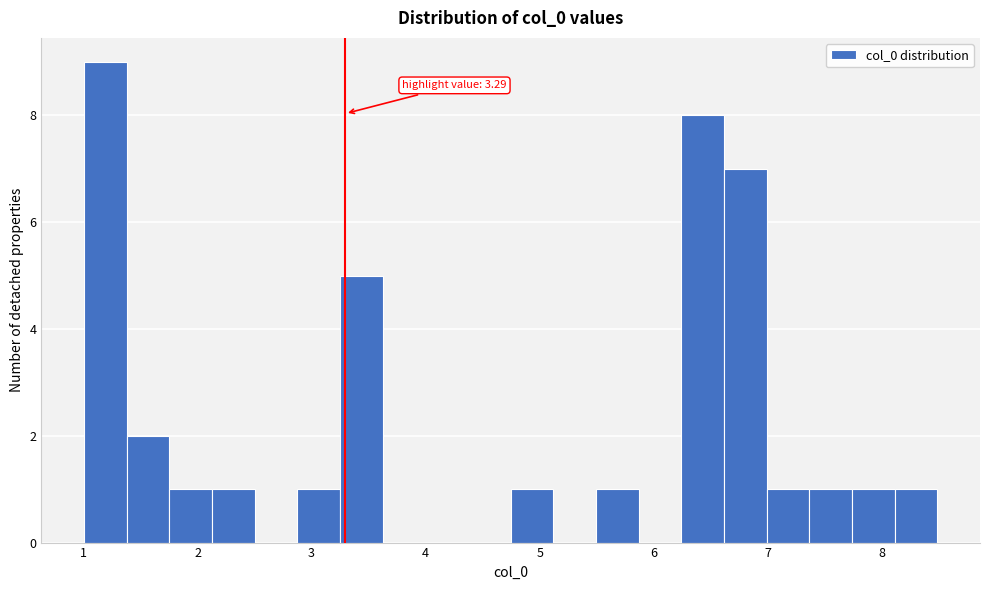

Around what value on the x-axis is the tallest bar? Give the approximate position of its centre, as read against the axis.

1.2